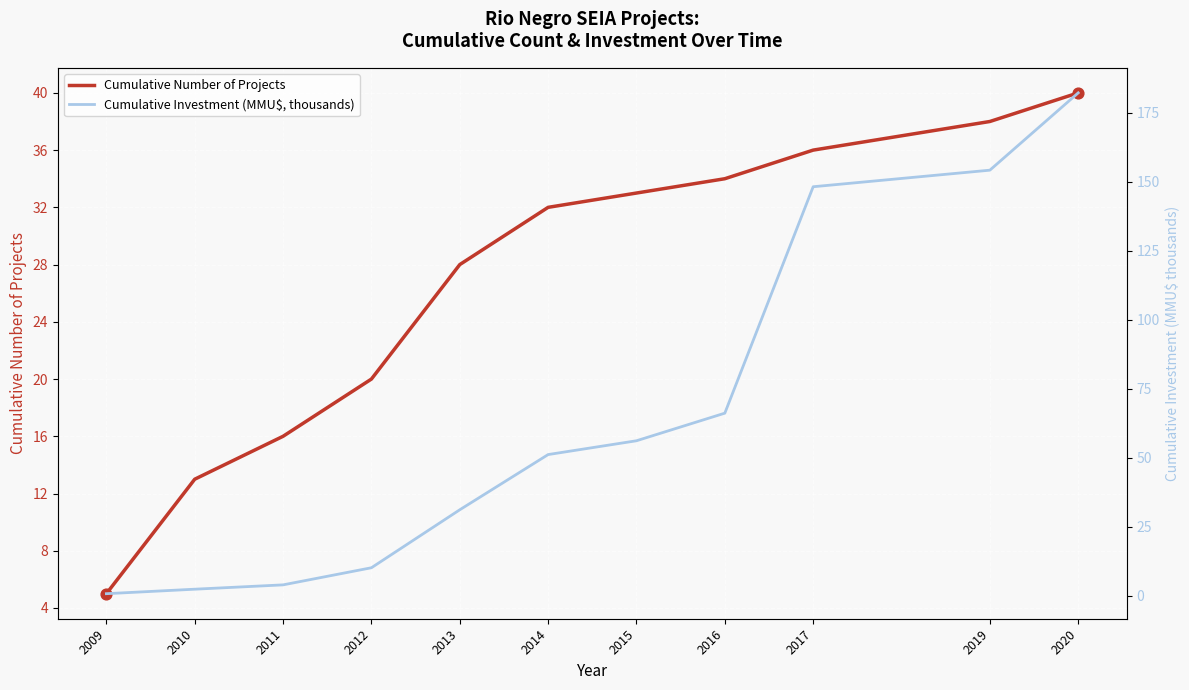

What is the total value across all series at 2016?

100.1